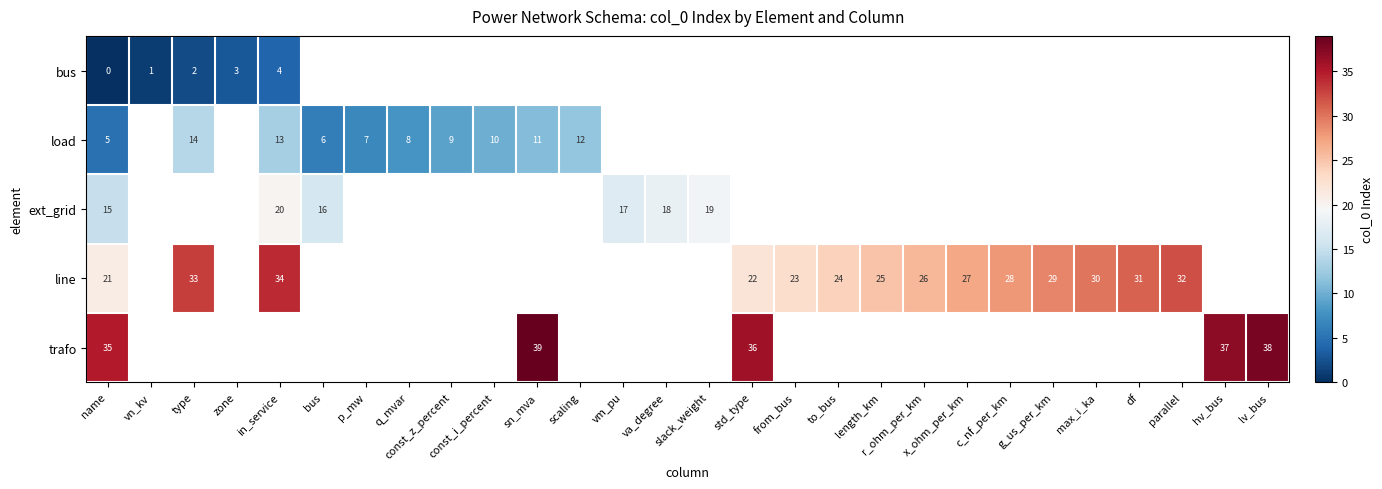

Which category has the lowest value in the row_1 series?

name